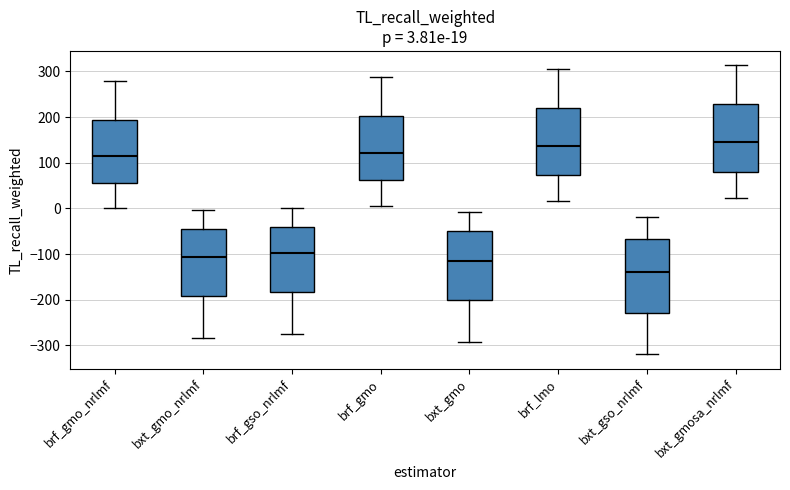

Which box is the tallest, from its lower edge to its upper edge?

bxt_gso_nrlmf